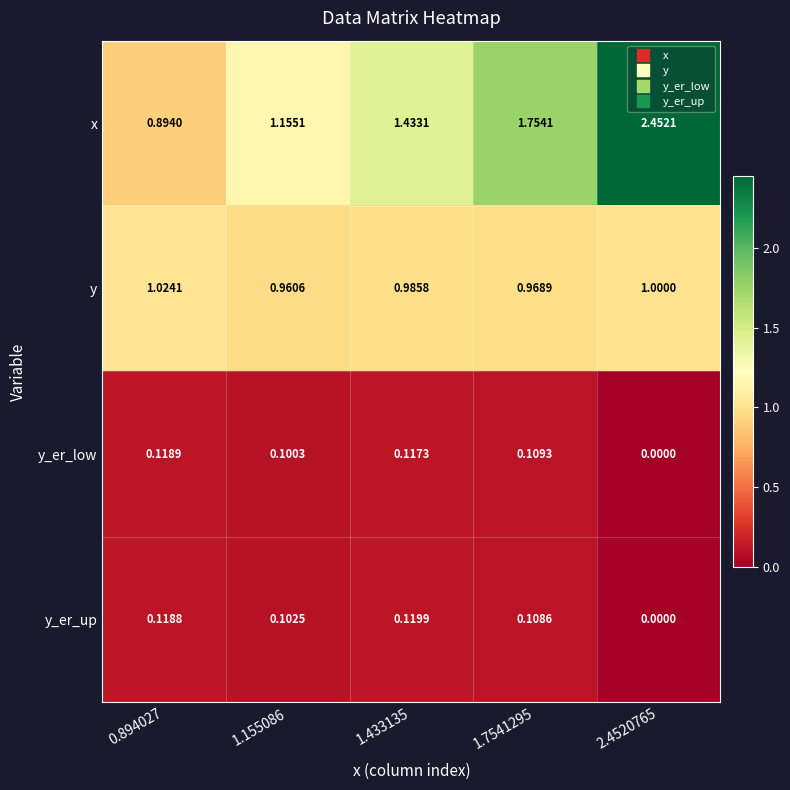

Between 1.7541295 and 2.4520765, which series saw the biggest shift?

x